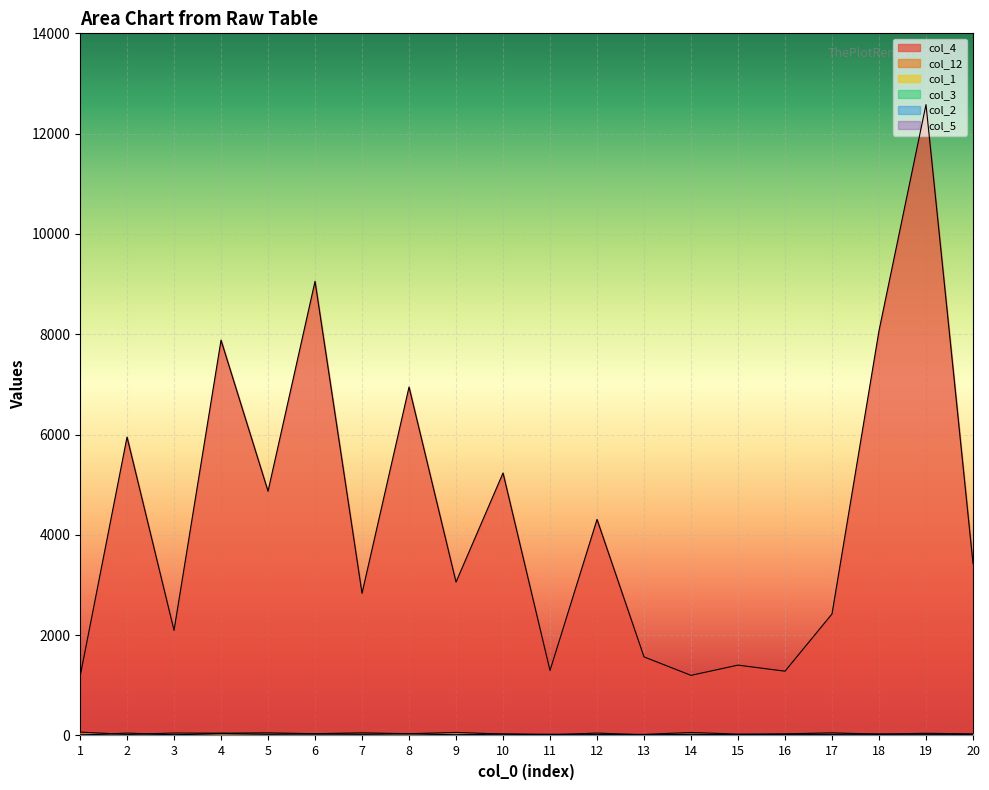

What are all the series names shown in the legend?

col_4, col_12, col_1, col_3, col_2, col_5